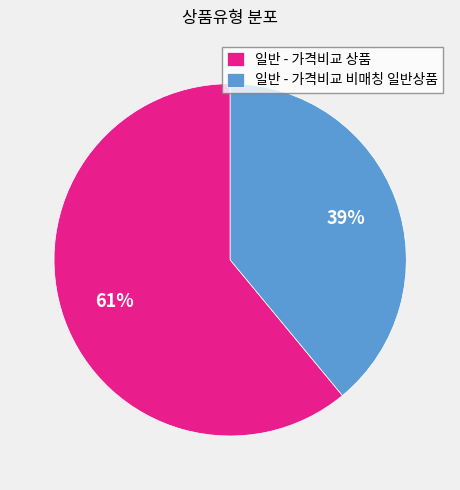

True or false: 일반 - 가격비교 비매칭 일반상품 accounts for 48% of the total.

False